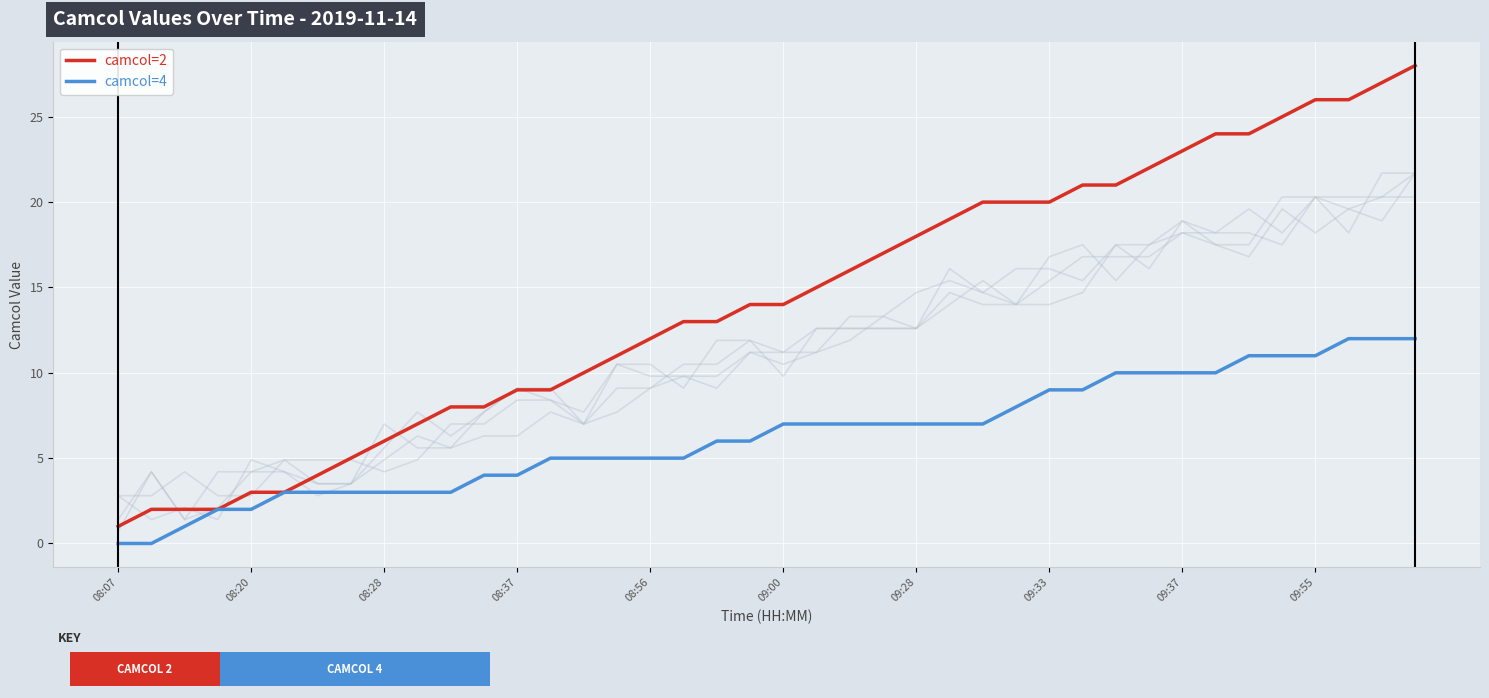

Is it true that camcol=2 equals 16 at 22?

True